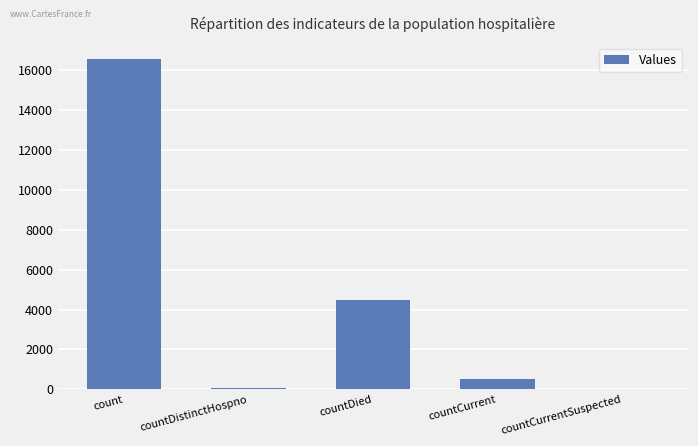

What is the sum of the values at countCurrentSuspected and count?

16571